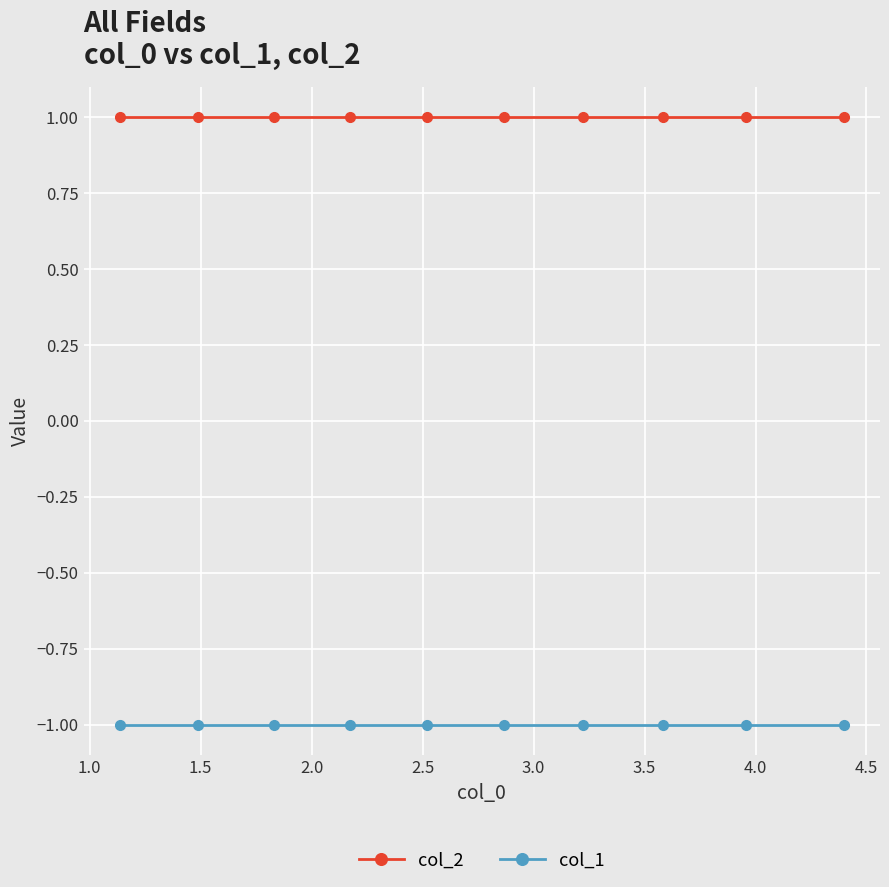

Reading left to right, transcribe all the data shown in this chart.

col_2: 1	1	1	1	1	1	1	1	1	1
col_1: -1	-1	-1	-1	-1	-1	-1	-1	-1	-1